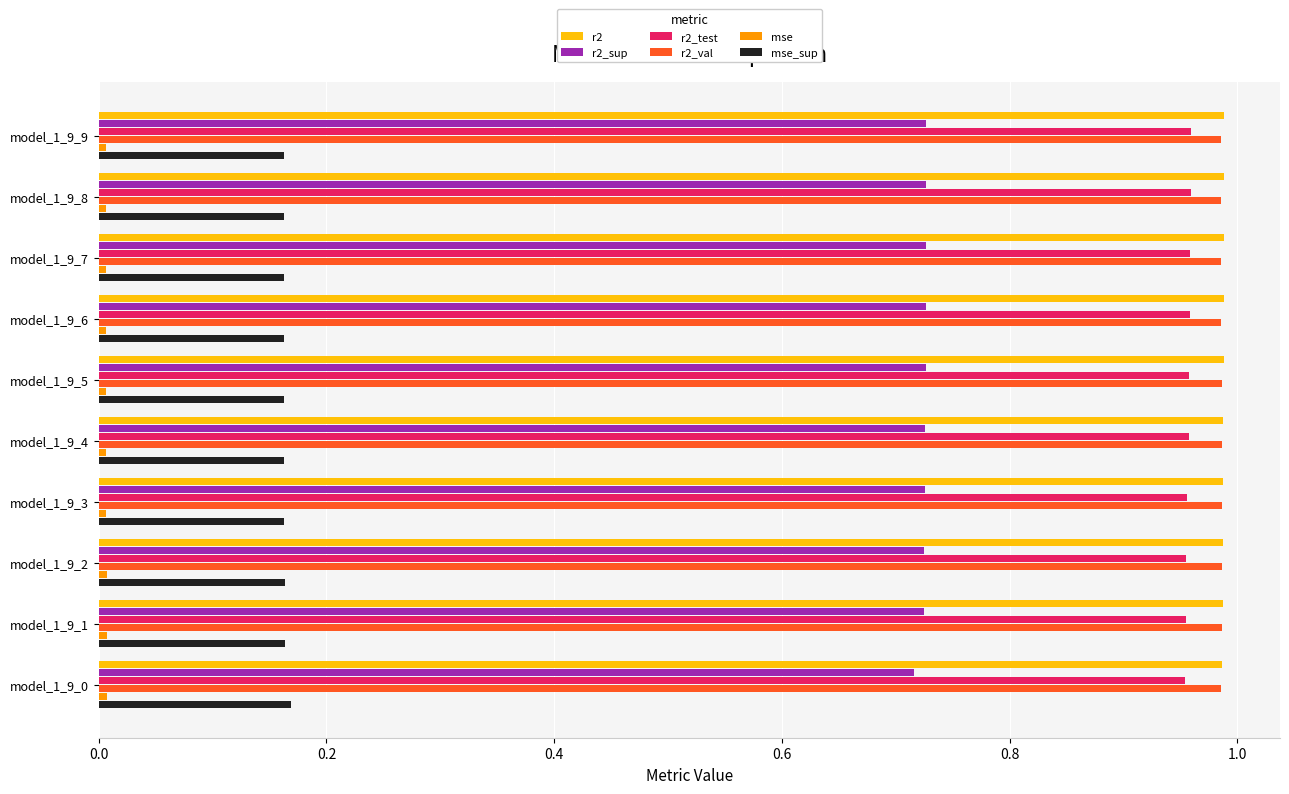

Is the value of r2 at model_1_9_6 greater than the value of r2_sup at model_1_9_7?

Yes